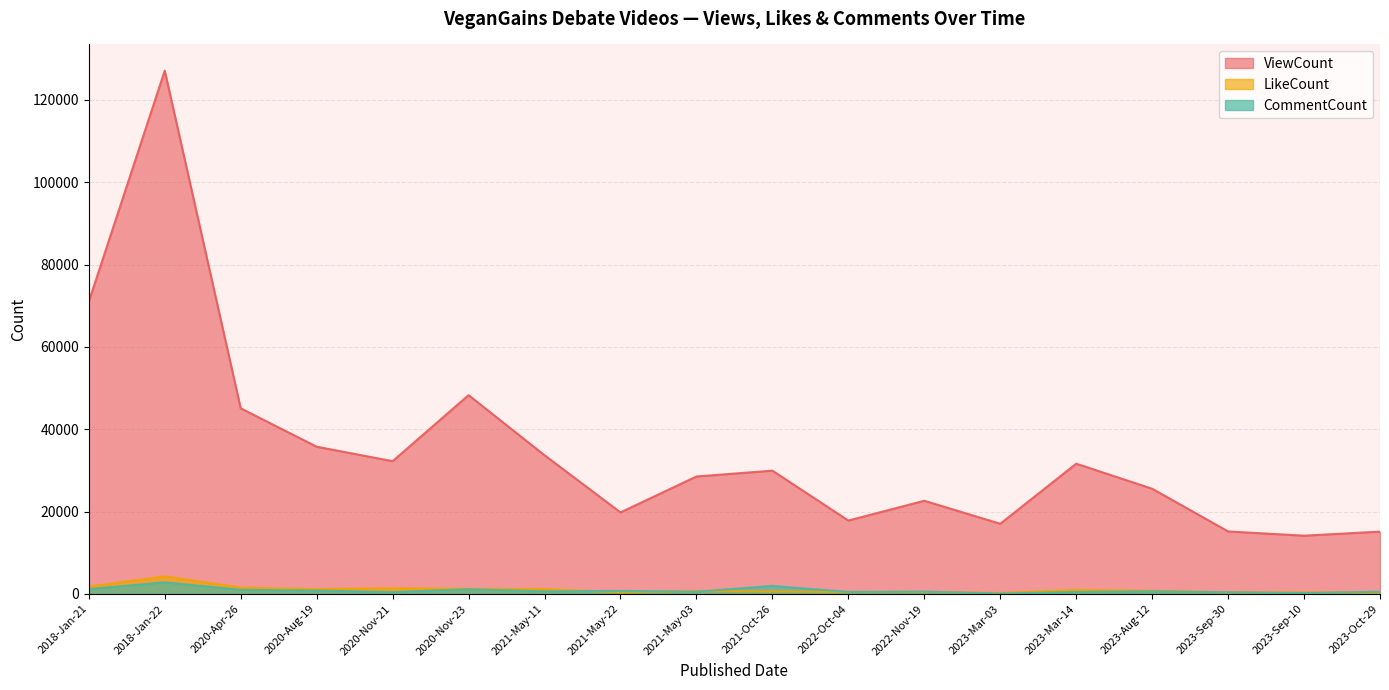

What is the minimum value shown in the chart?

112